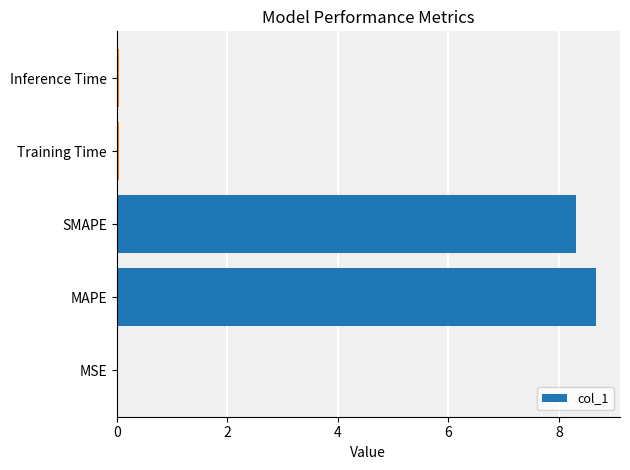

What is the sum of all values?

17.1